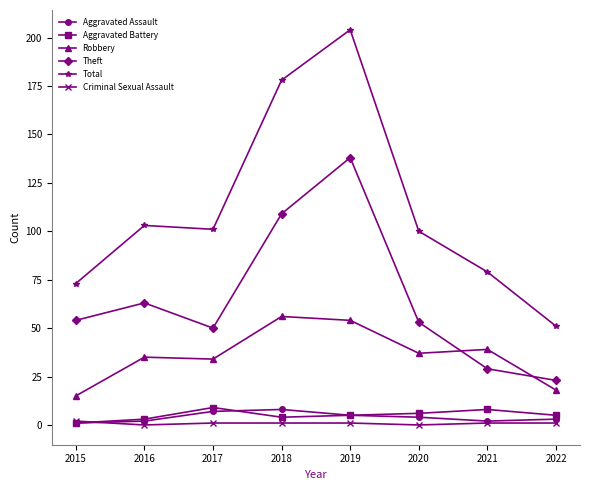

What is the maximum value for Criminal Sexual Assault?

2